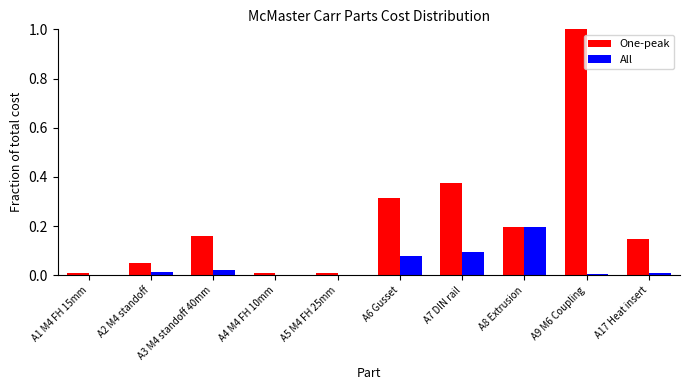

What is the highest value of the One-peak series?

1.0